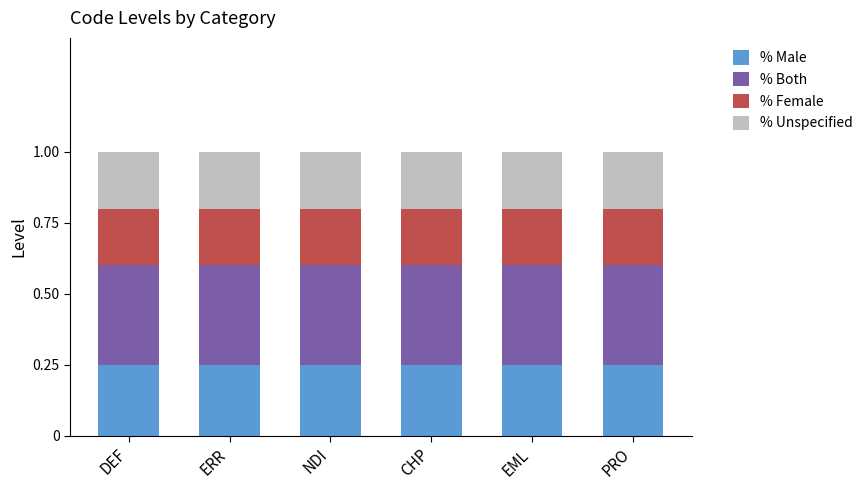

What is the sum of all % Male values?

1.5